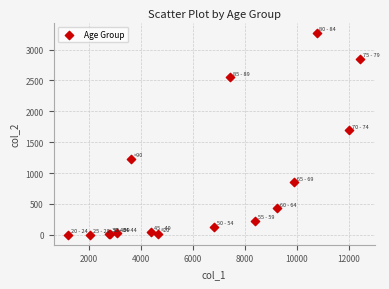

What Y value in the scatter plot is closest to 1638?

1690